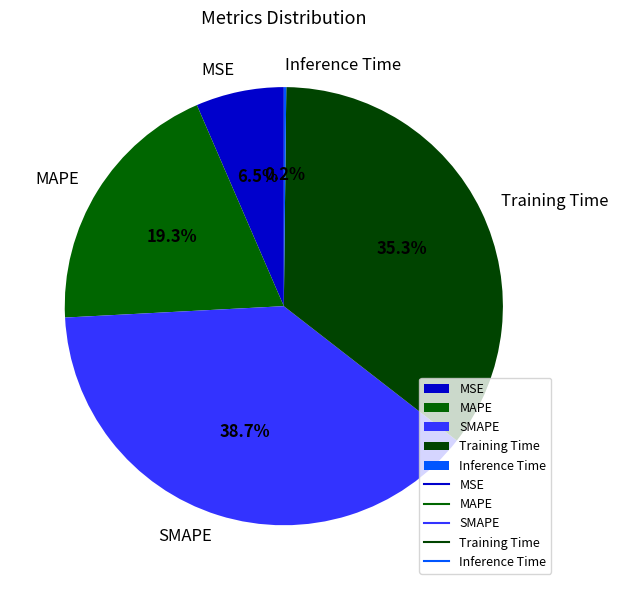

Approximately how many times larger is the value at MSE compared to Training Time?

0.2